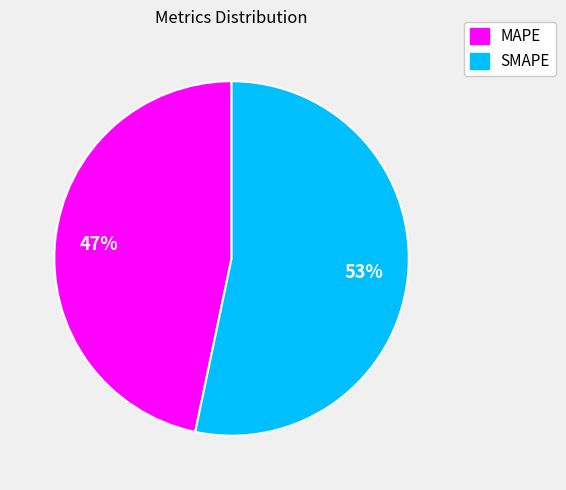

How many segments does this pie chart have?

2